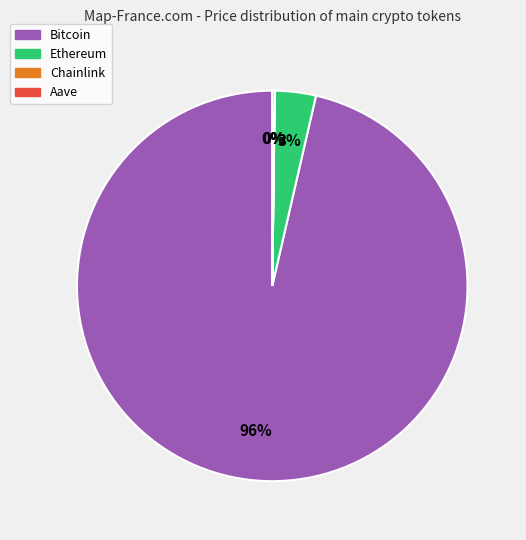

Which slice is the largest?

Bitcoin